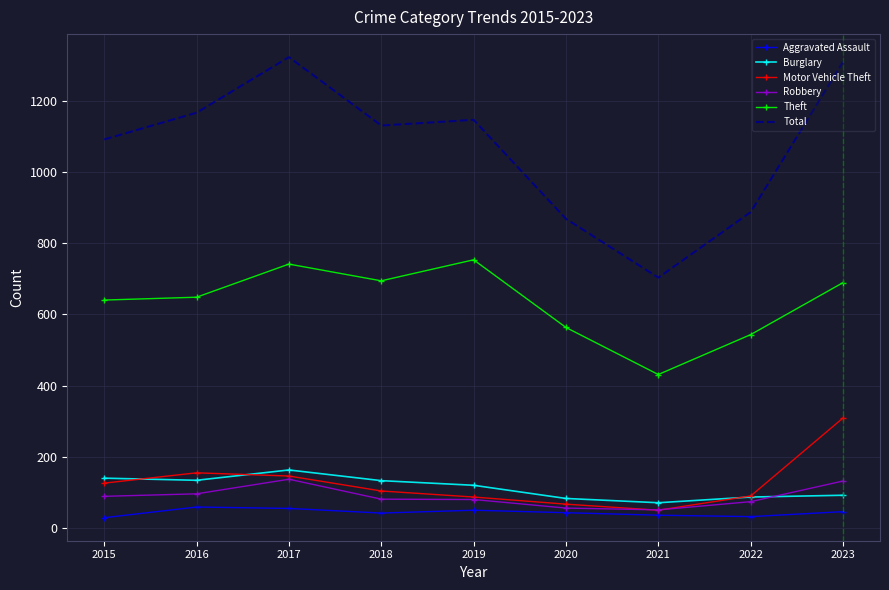

Which category has the highest value across all series?

2017